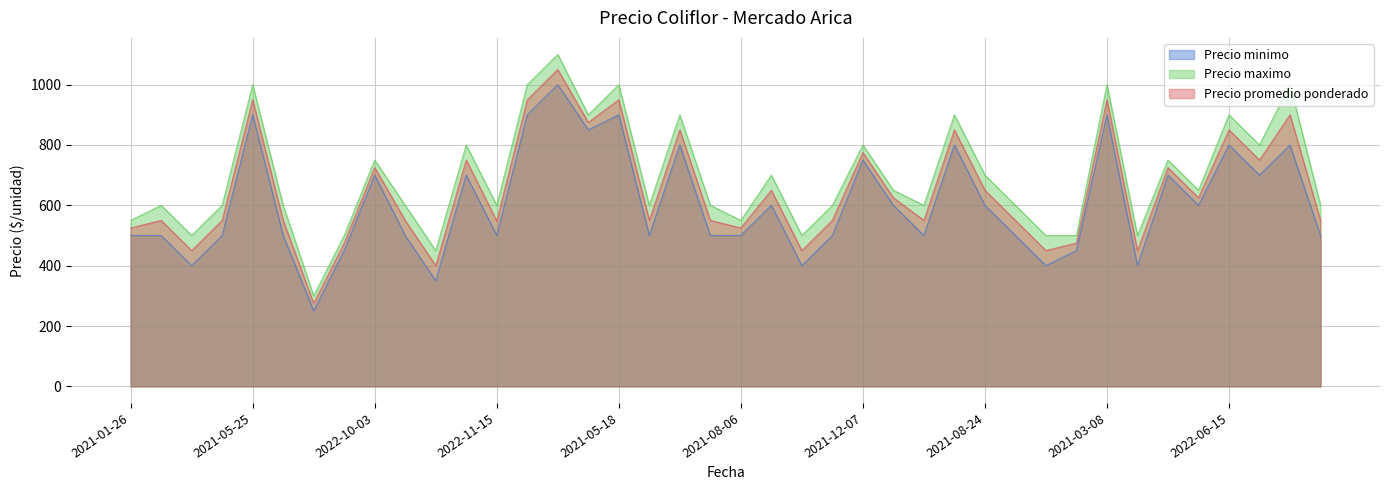

What are all the series names shown in the legend?

Precio minimo, Precio maximo, Precio promedio ponderado